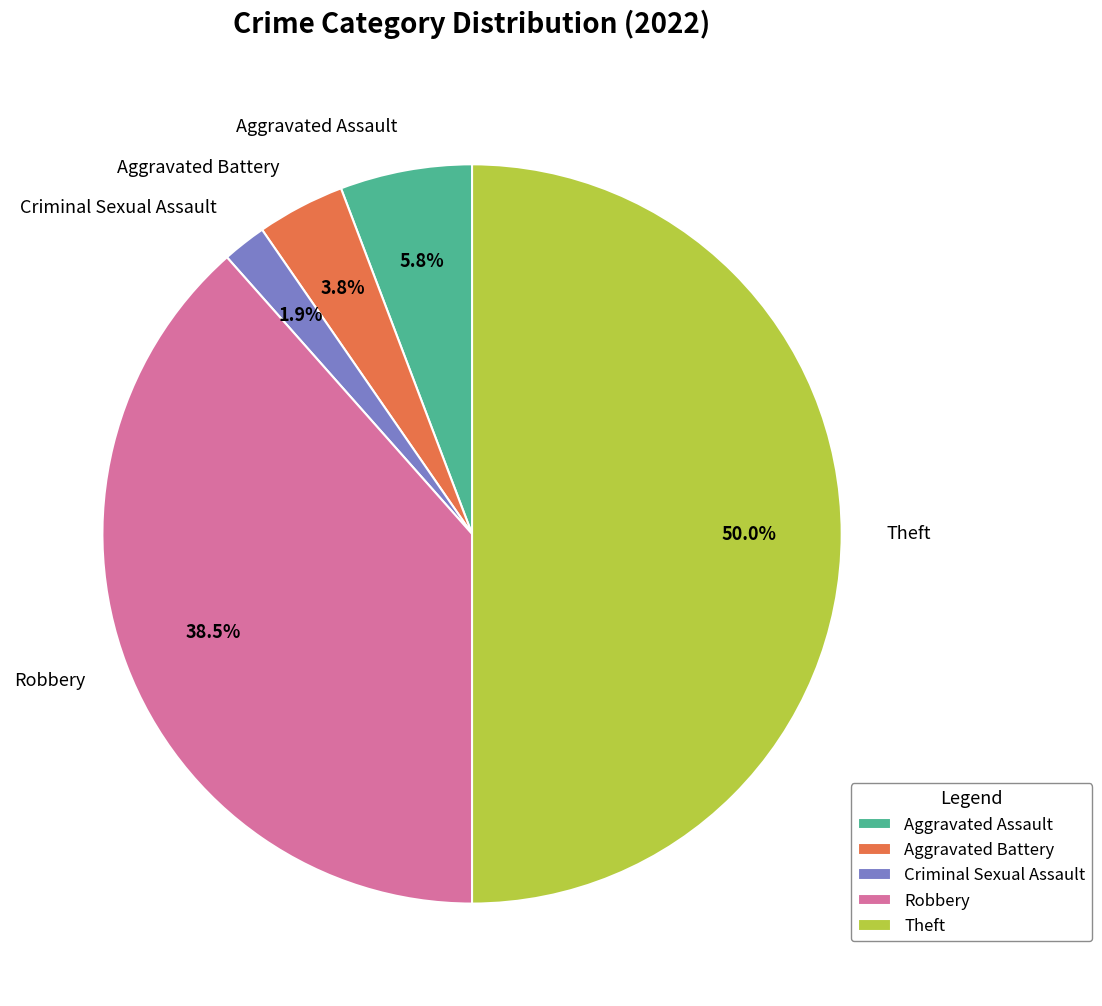

What is the largest slice in the pie chart?

Theft